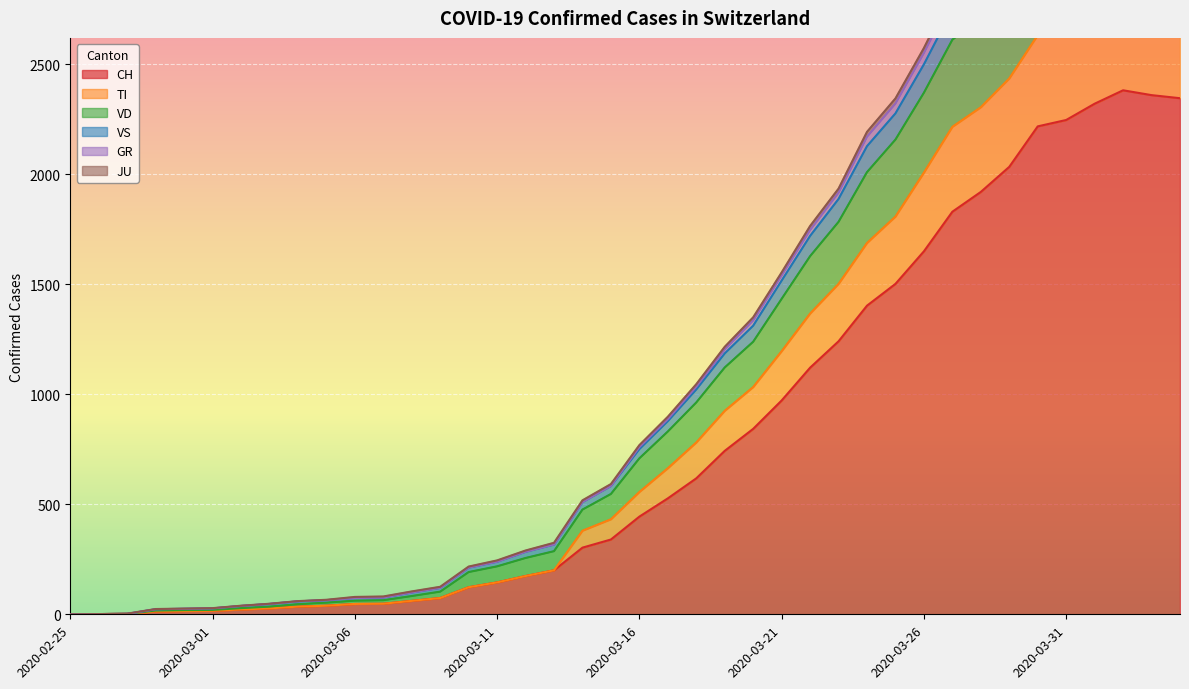

What is the greatest value displayed?

3399